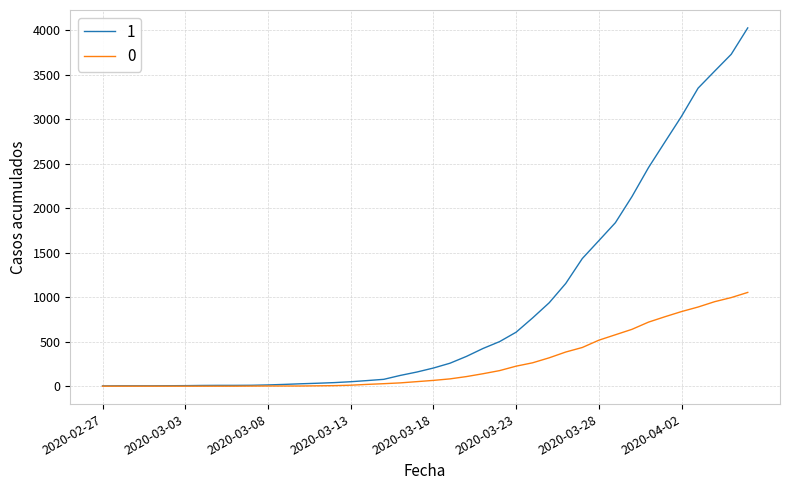

What is the maximum value shown in the chart?

4028